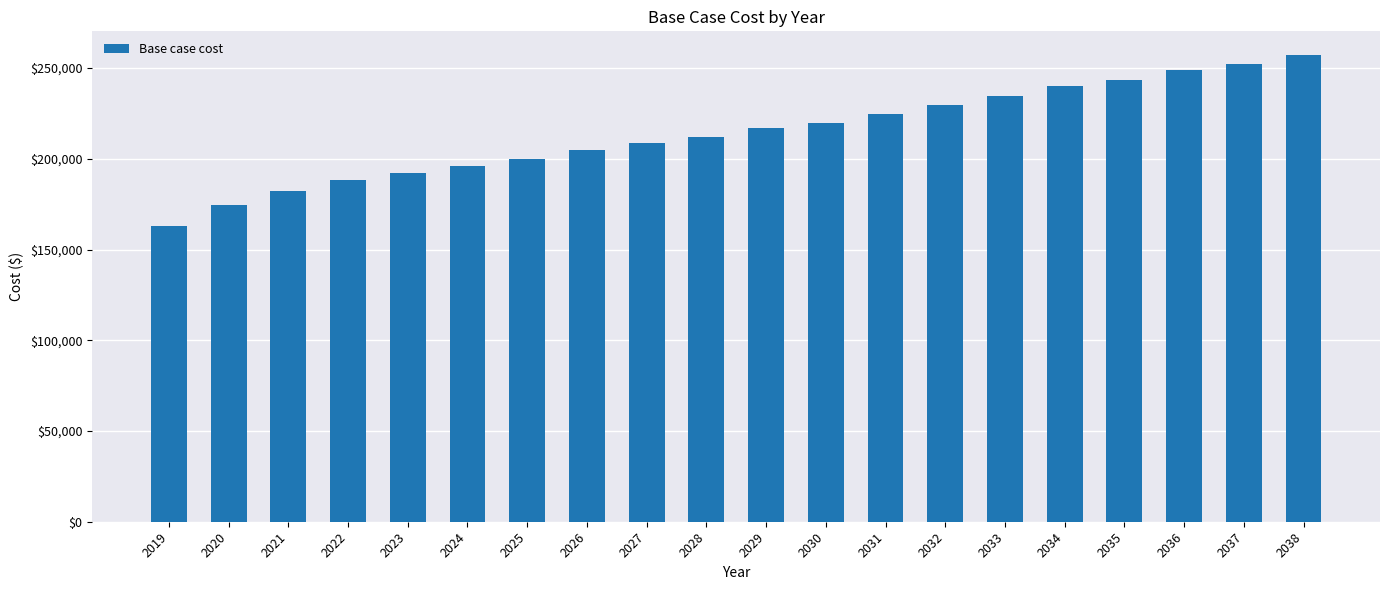

What is the ratio of the value at 2020 to the value at 2029?

0.8